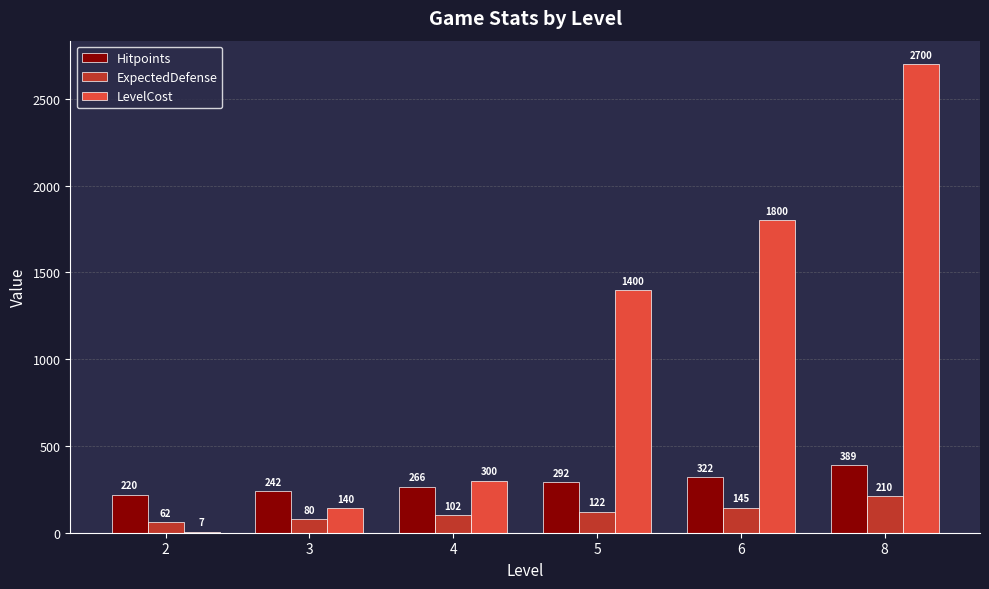

Are the bars grouped side by side (vs. stacked)?

Yes